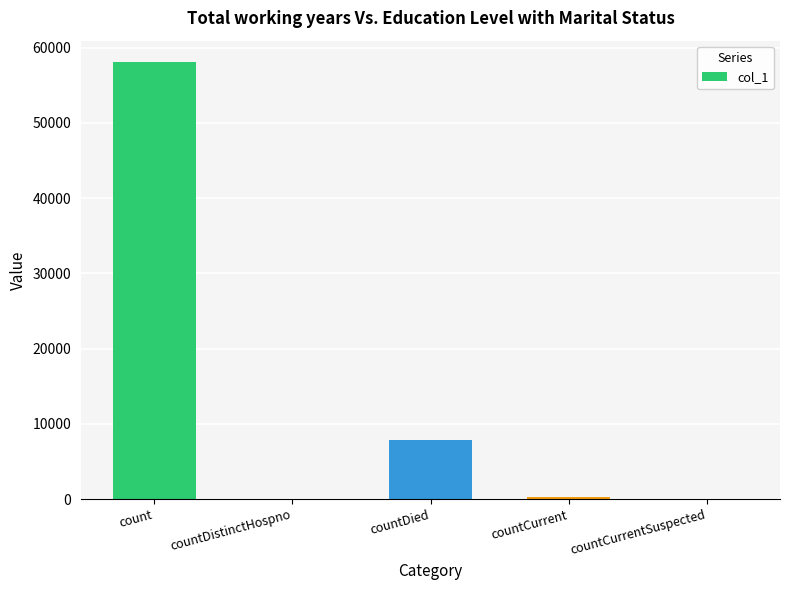

Between countDied and countCurrent, which is larger?

countDied